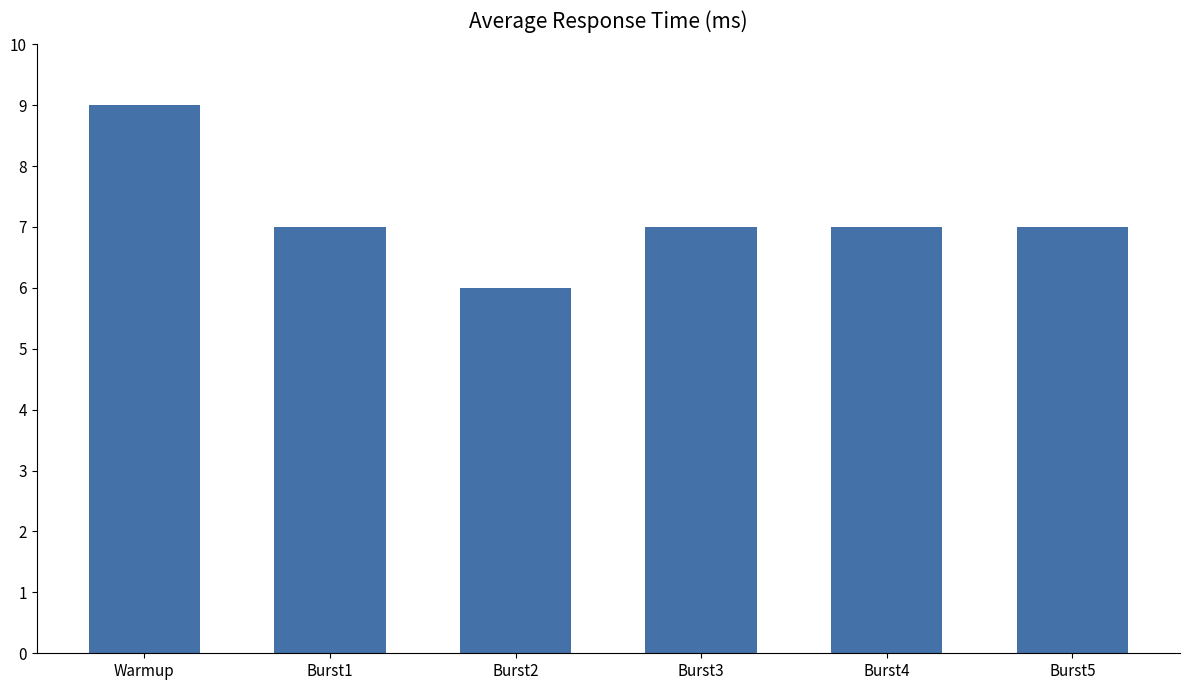

What is the smallest value displayed?

6